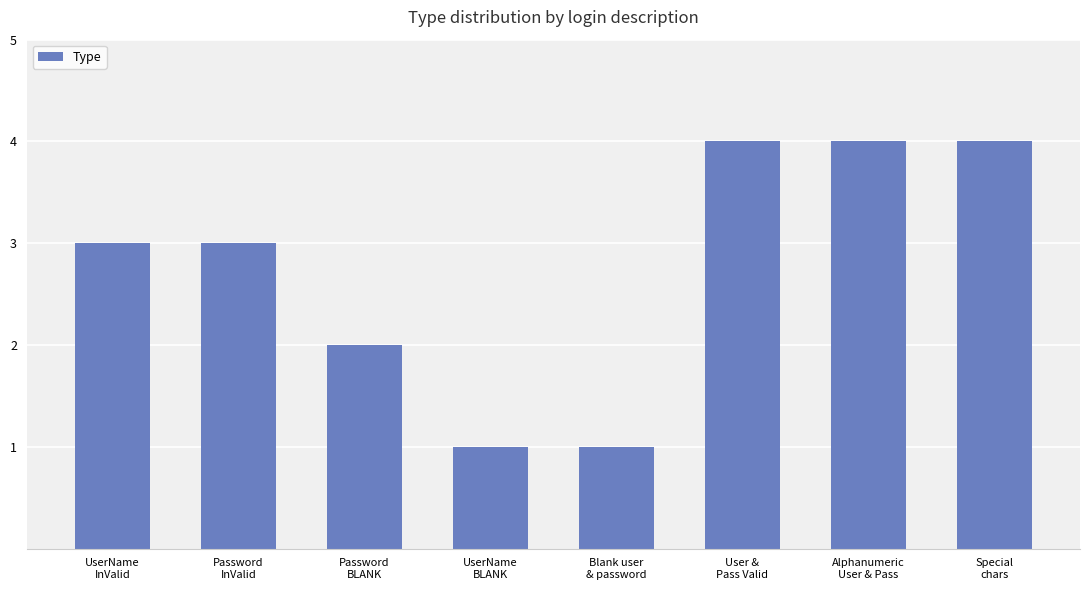

The chart shows a value of 1 at User &
Pass Valid. True or false?

False